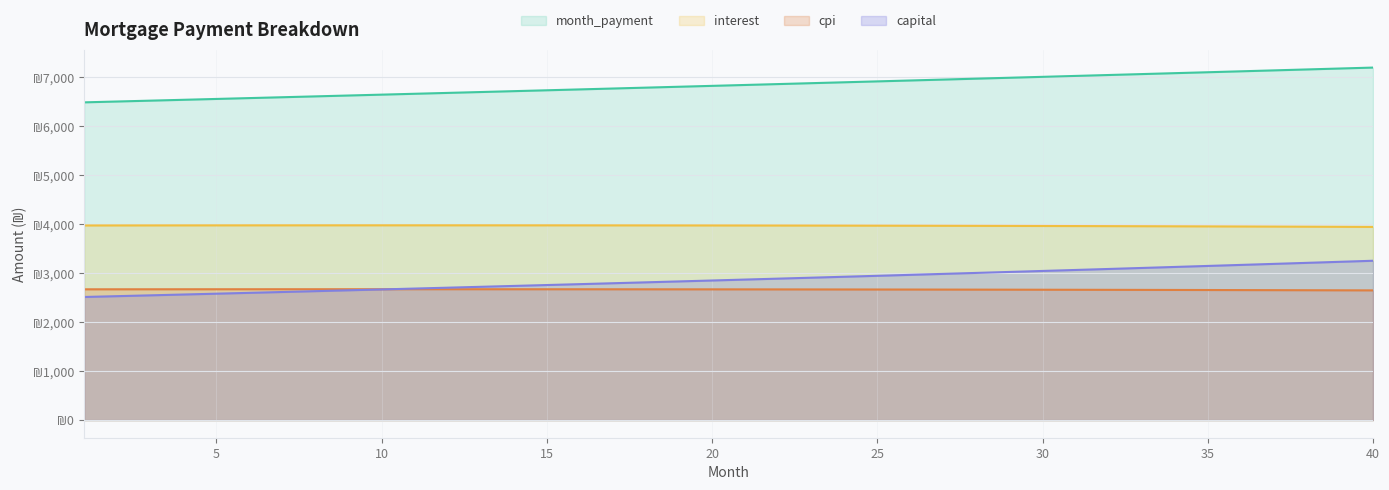

How many data points does each series have?

40